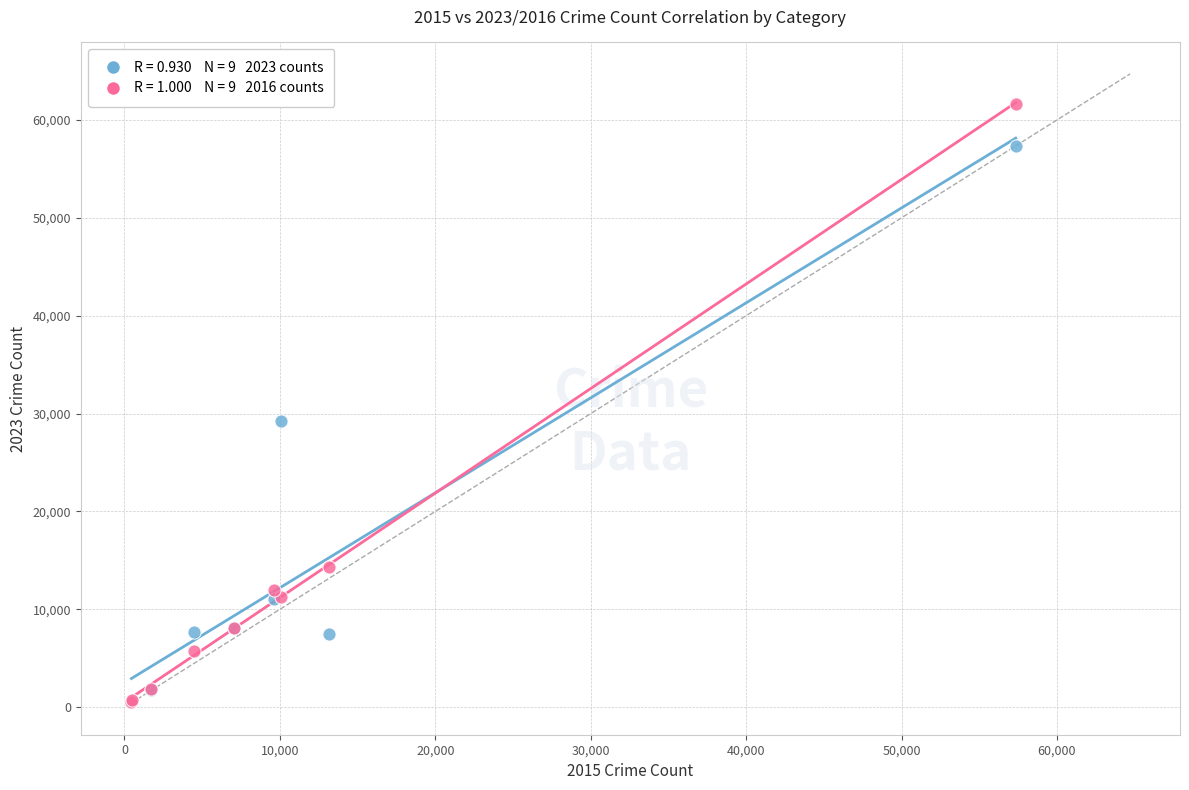

Across all series, what Y value is closest to 31067?

29220